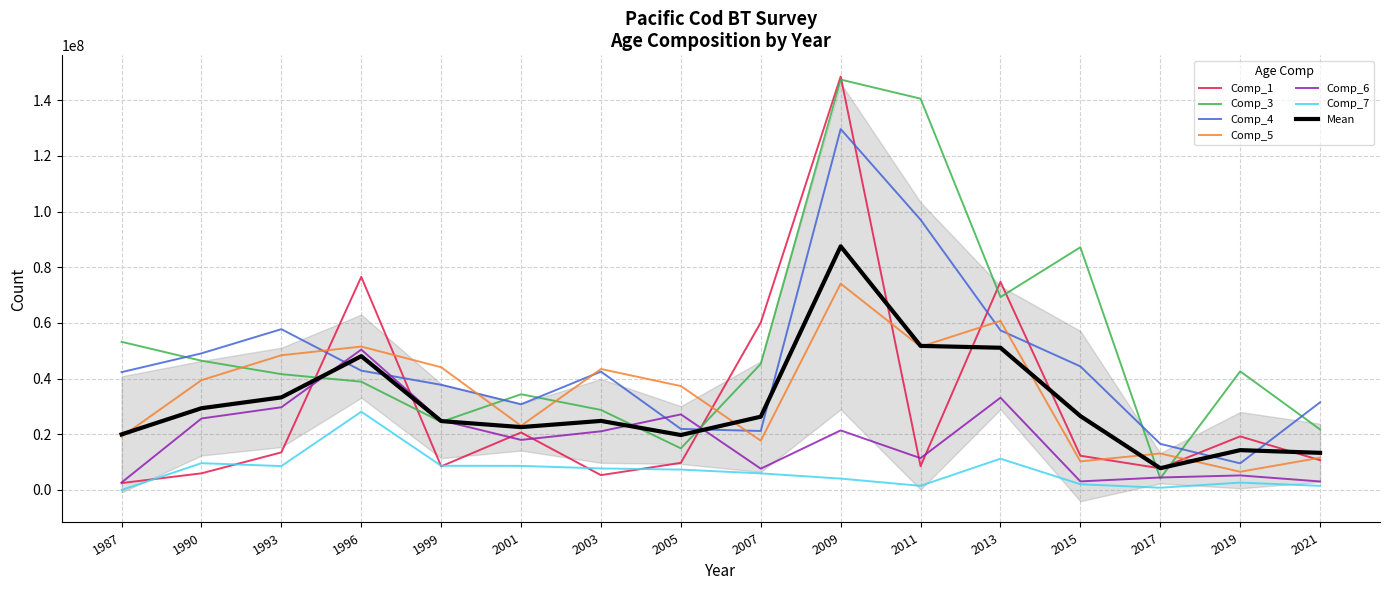

True or false: Comp_1 has more than 1 interior local peaks.

True